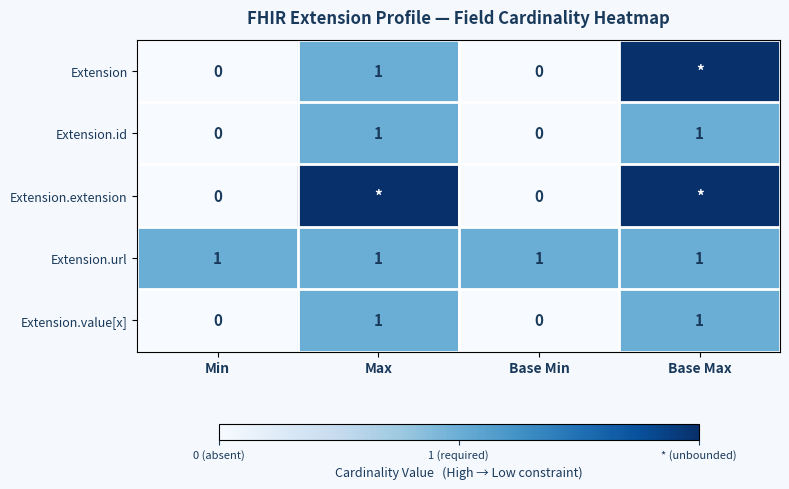

Which category has the lowest value across all series?

Min